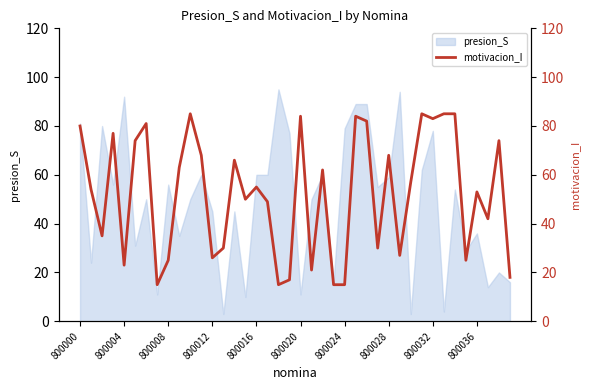

How many data points are less than 55?

20